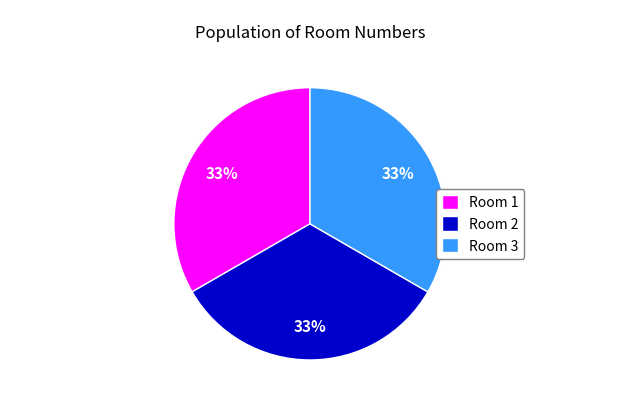

Combined, do Room 3 and Room 1 account for over 50%?

Yes